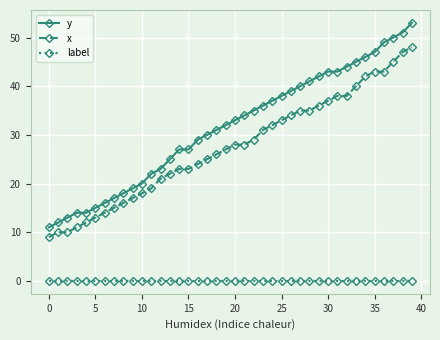

True or false: label and y cross at least once.

False